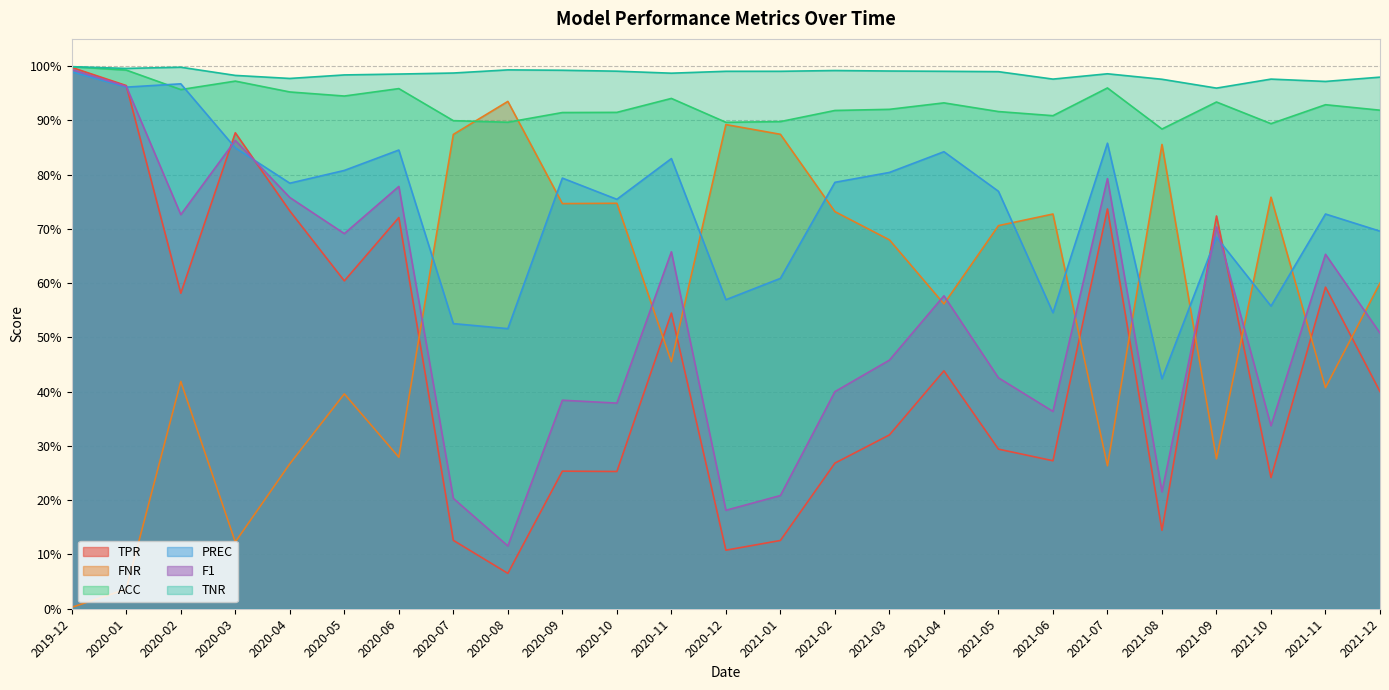

What position from the right is 2020-03?

22